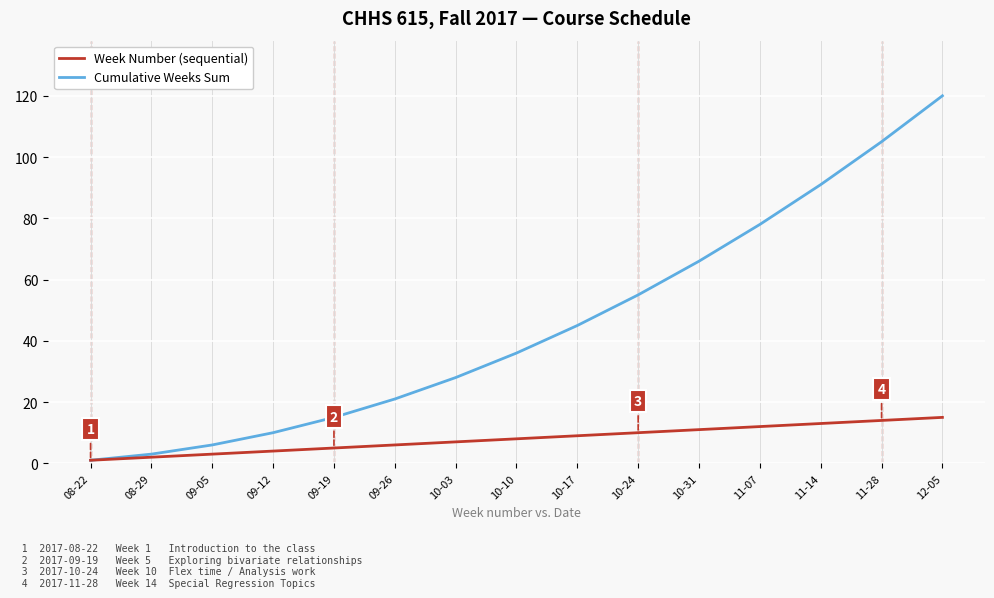

What is the sum of the Week Number (sequential) values at 10-17 and 09-19?

14